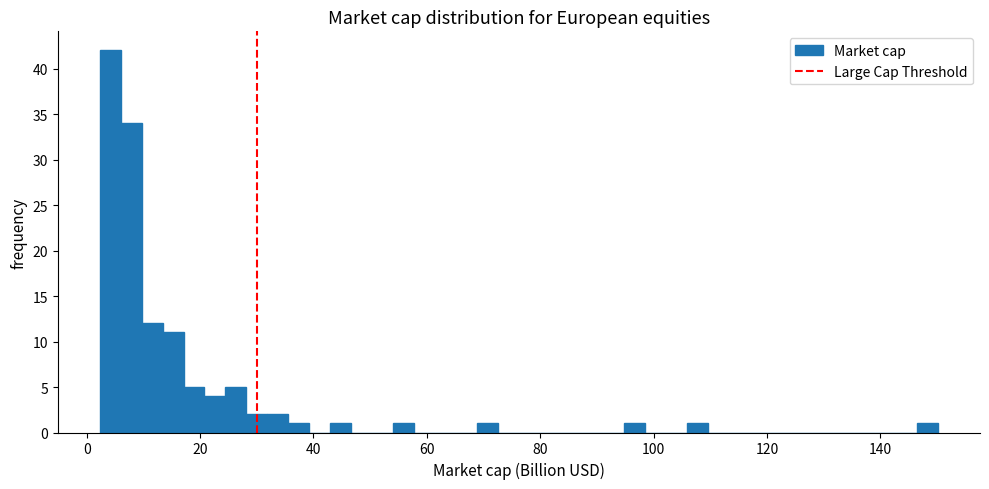

Read against the x-axis, roughly where is the centre of the tallest bar?

4